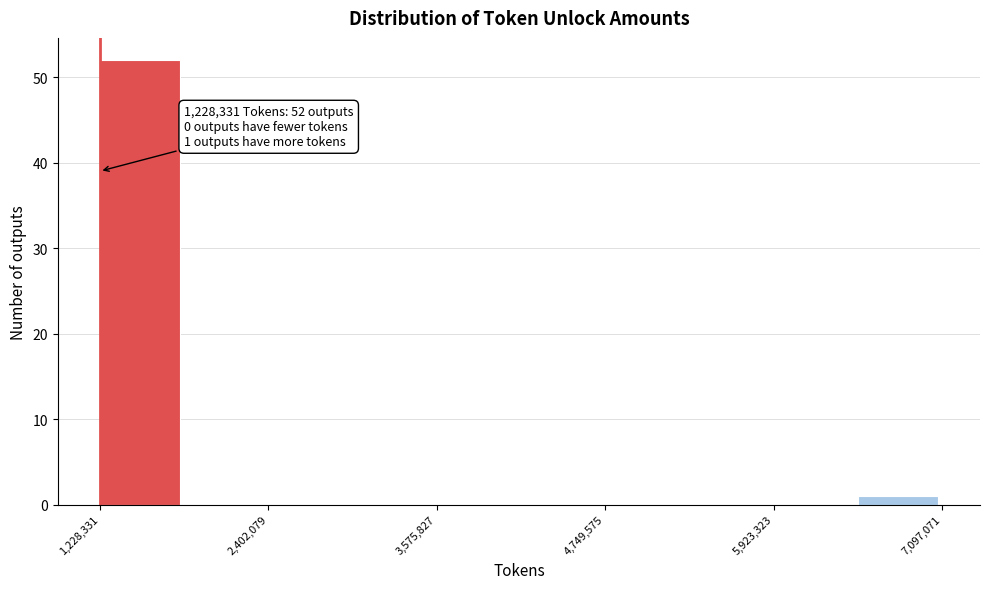

Read against the x-axis, roughly where is the centre of the tallest bar?

1600000